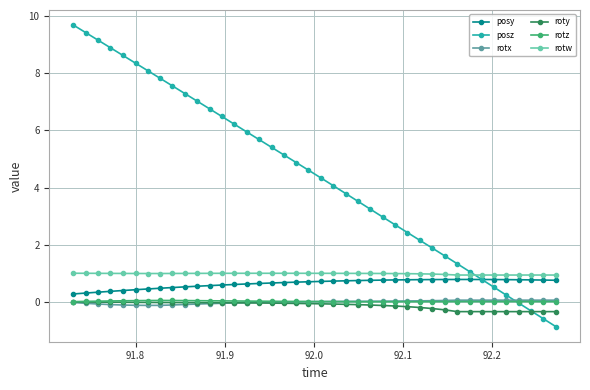

Which series has the largest range (max minus min)?

posz